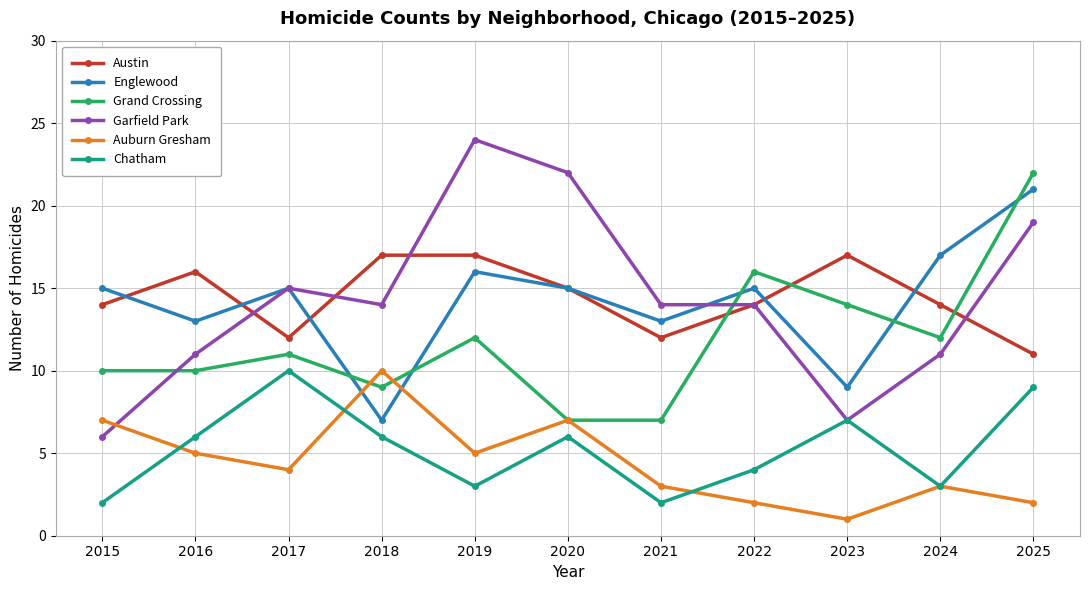

At which category is the sum across all series the highest?

2025